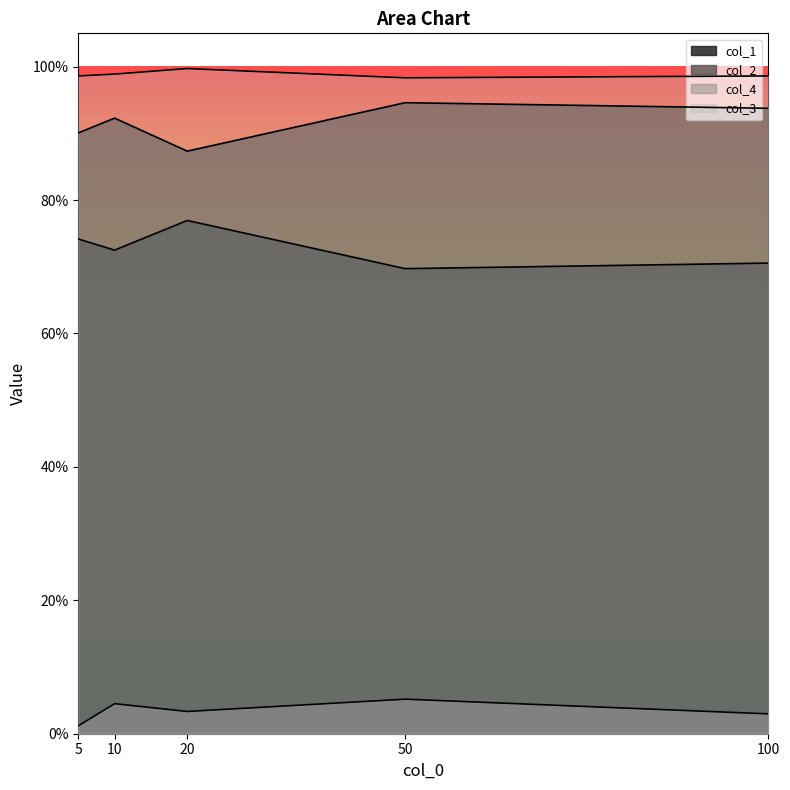

The col_2 series shows 1.4 at 10. True or false?

False